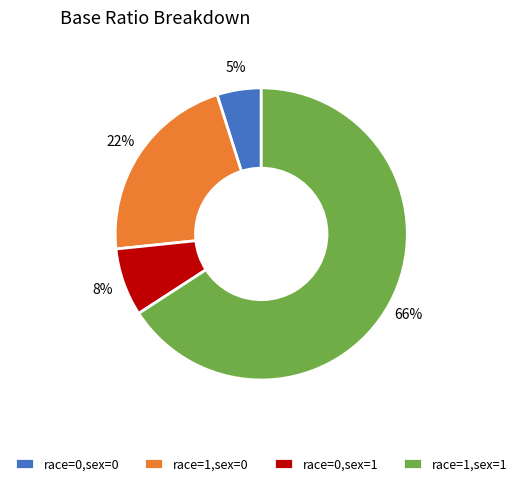

To the nearest percent, what is the difference between the race=0,sex=1 and race=1,sex=0 slice percentages?

14%